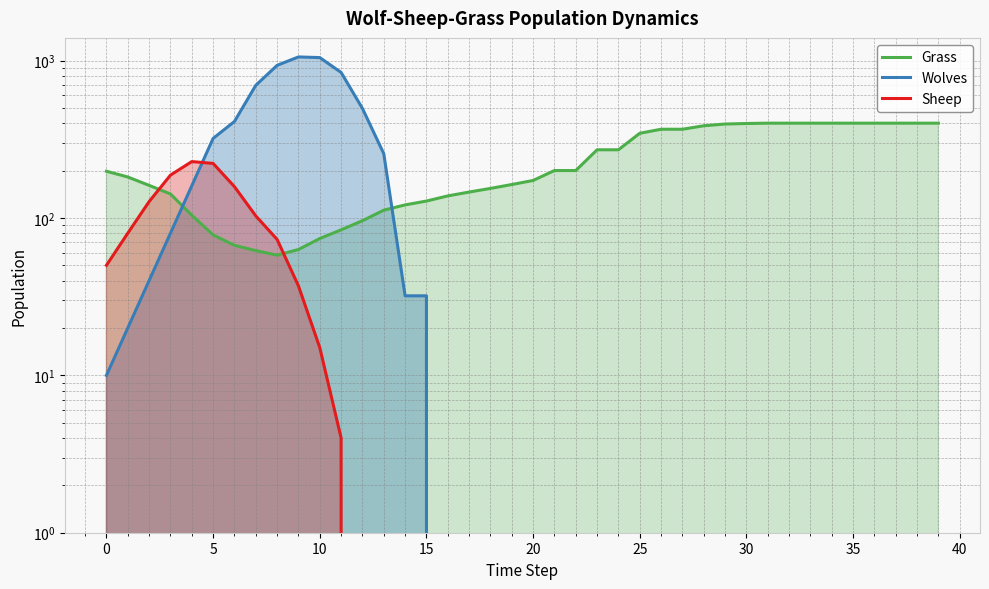

After their last crossing, which series has the higher values: Wolves or Sheep?

Wolves